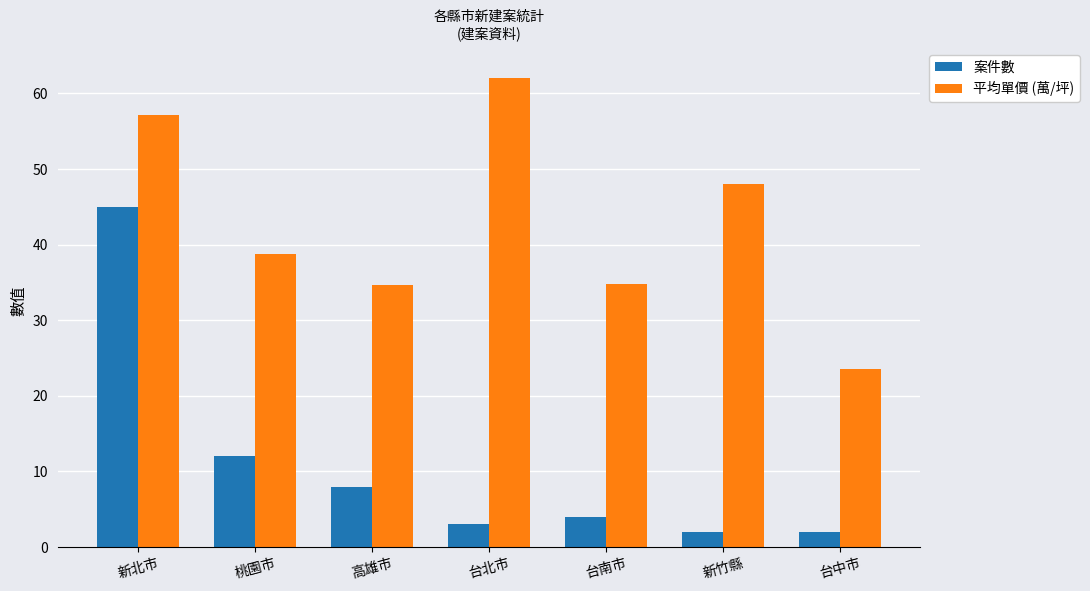

What is the maximum value shown in the chart?

62.0